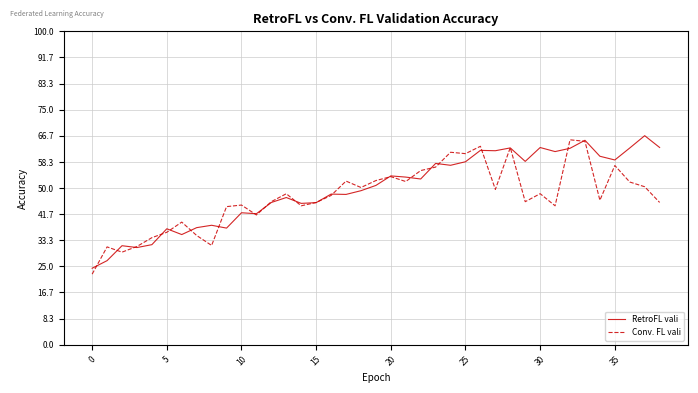

Does the chart have visible grid lines?

Yes